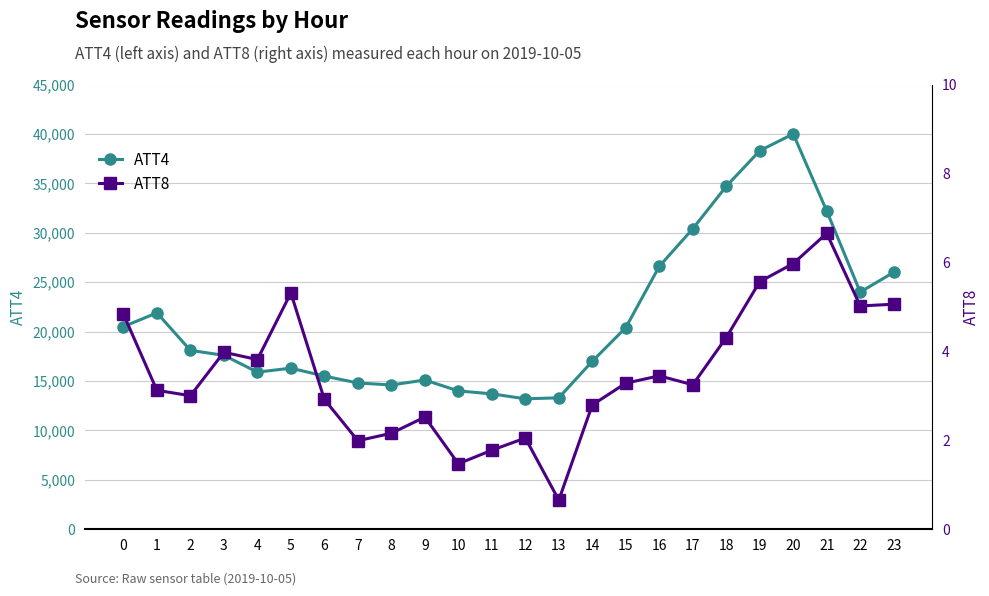

The ATT4 series shows 62145.7 at 18. True or false?

False